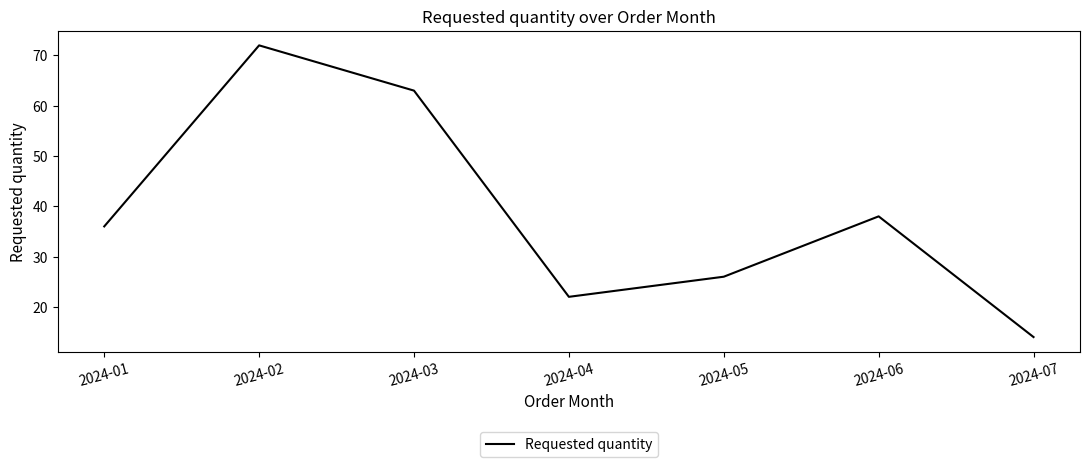

Reading left to right, what are all the values shown in this chart?

2024-01=36	2024-02=72	2024-03=63	2024-04=22	2024-05=26	2024-06=38	2024-07=14